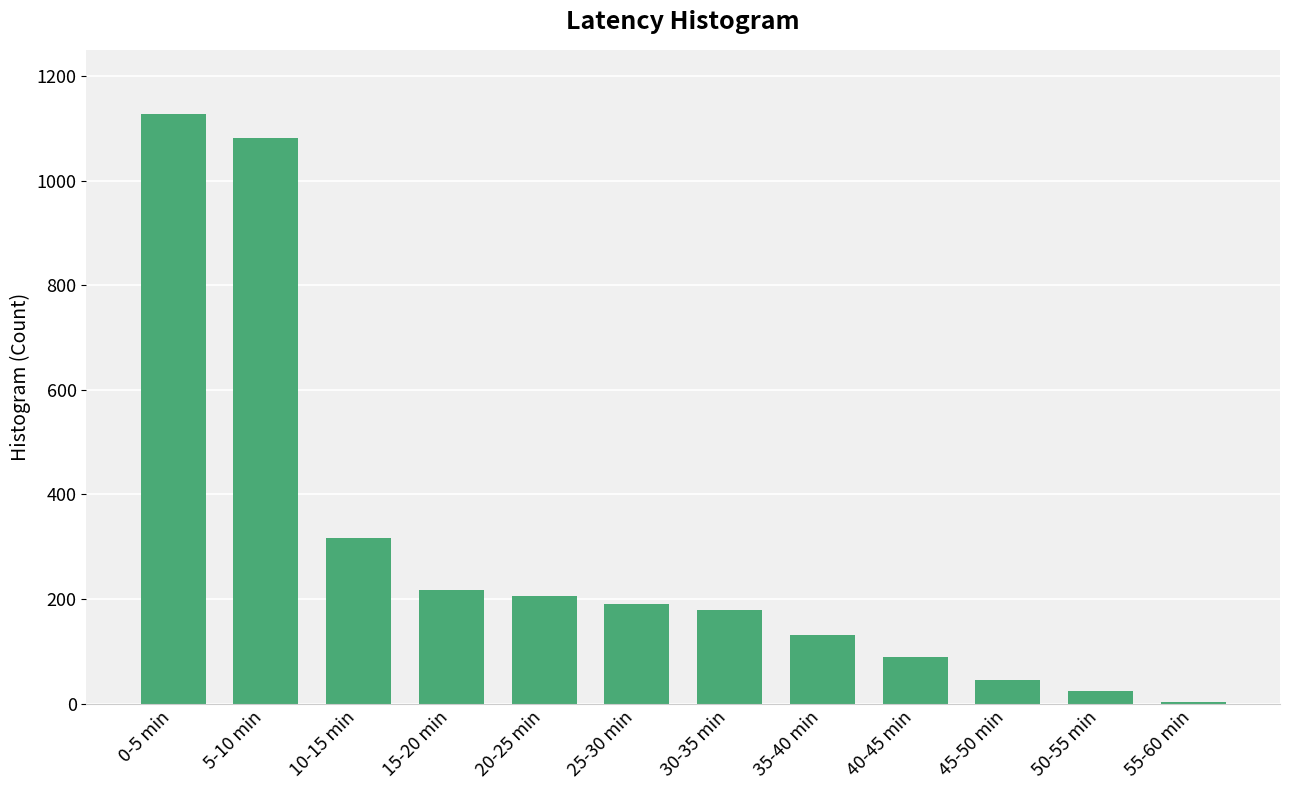

What is the label of the 8th bar from the right?

20-25 min